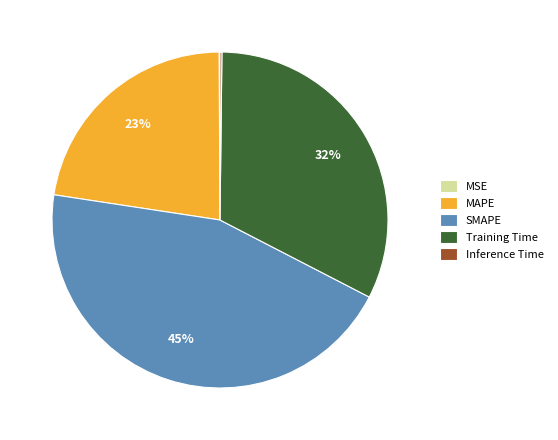

Is the sum of MAPE and SMAPE greater than half?

Yes